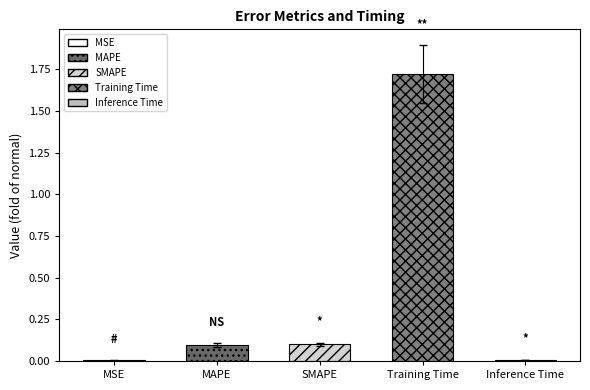

Which label corresponds to the smallest value in the chart?

MSE